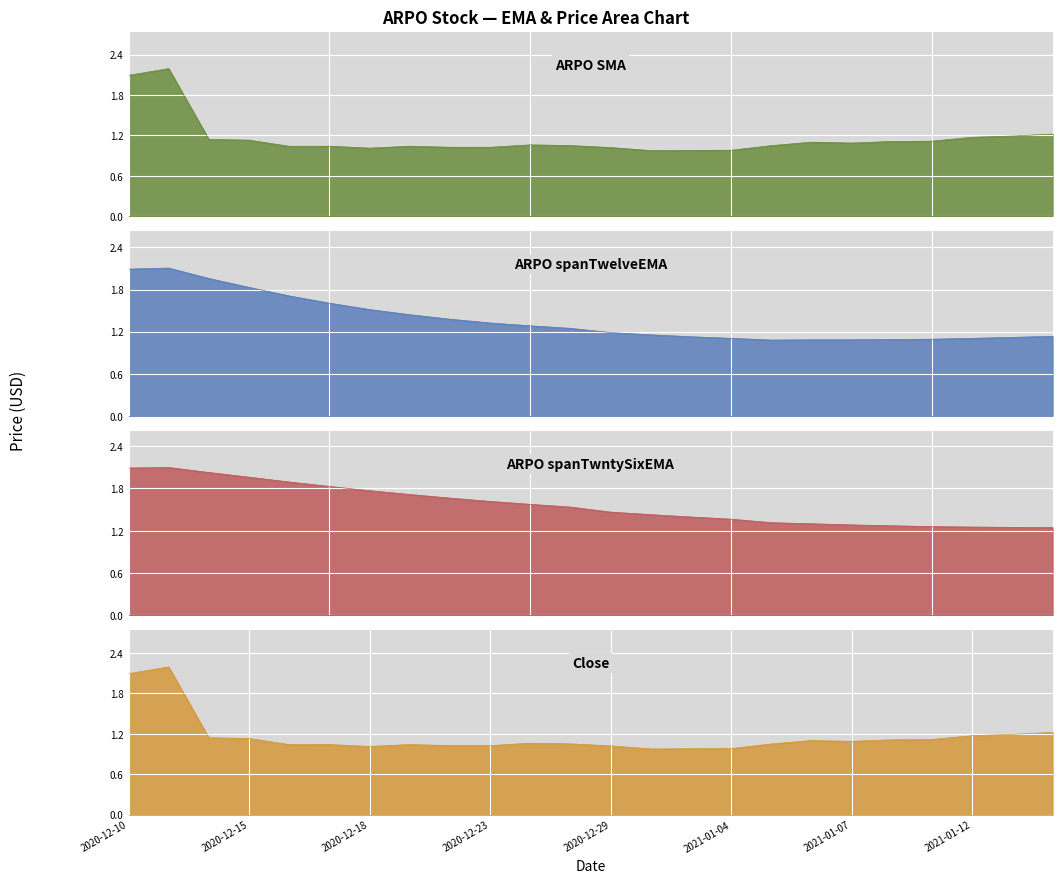

What is the approximate value of ARPO SMA at 2020-12-10?

2.1